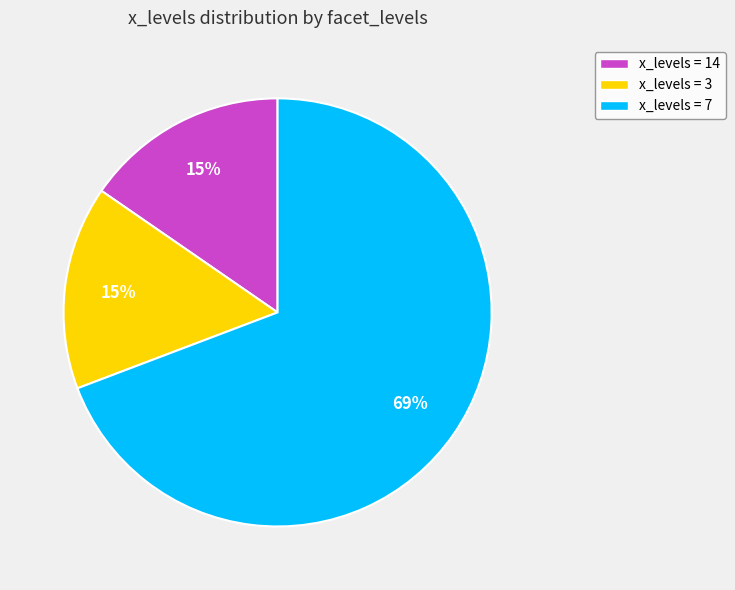

True or false: x_levels = 14 accounts for 22% of the total.

False